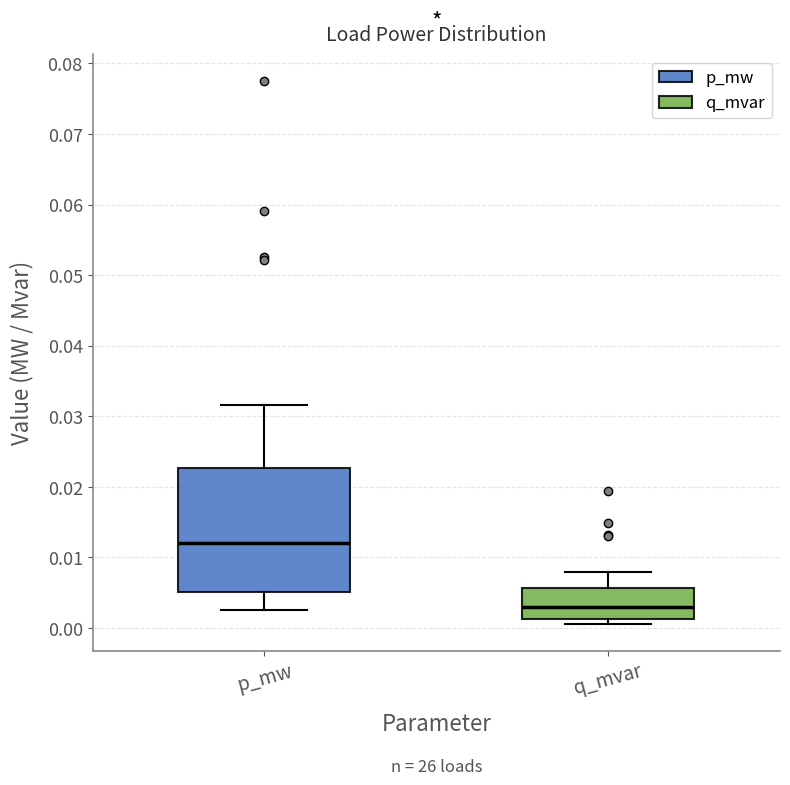

Reading left to right, read every box against the y-axis: the position of its median line, the range the box covers, and the ends of its whiskers. The values are not printed on the chart, so give them approximately, as read against the axis.

p_mw: median 0.012, box 0.005 to 0.023, whiskers 0.002 to 0.032
q_mvar: median 0.003, box 0.001 to 0.006, whiskers 0.001 (just below the box's lower edge) to 0.008